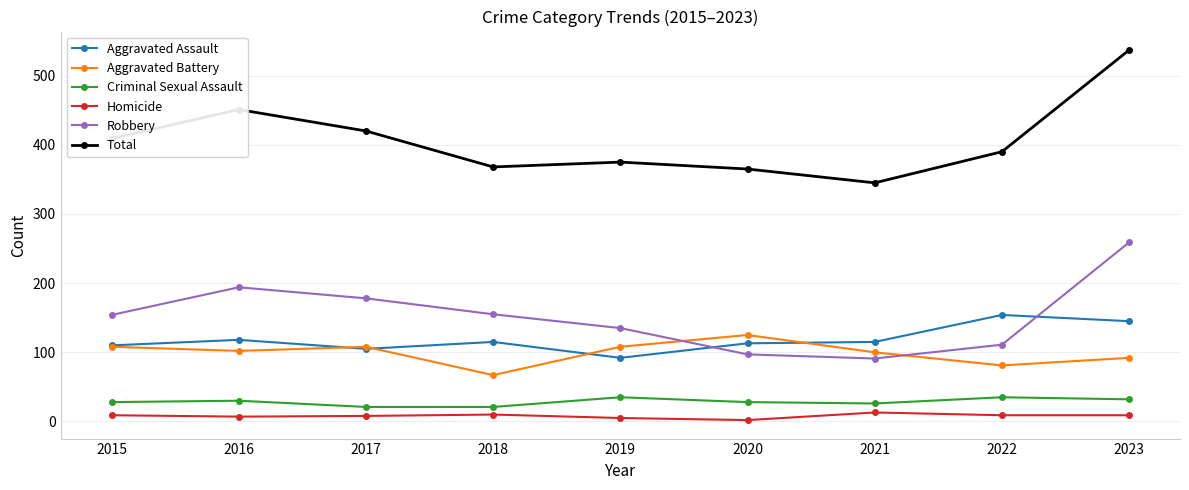

Which series has the widest spread of values?

Total